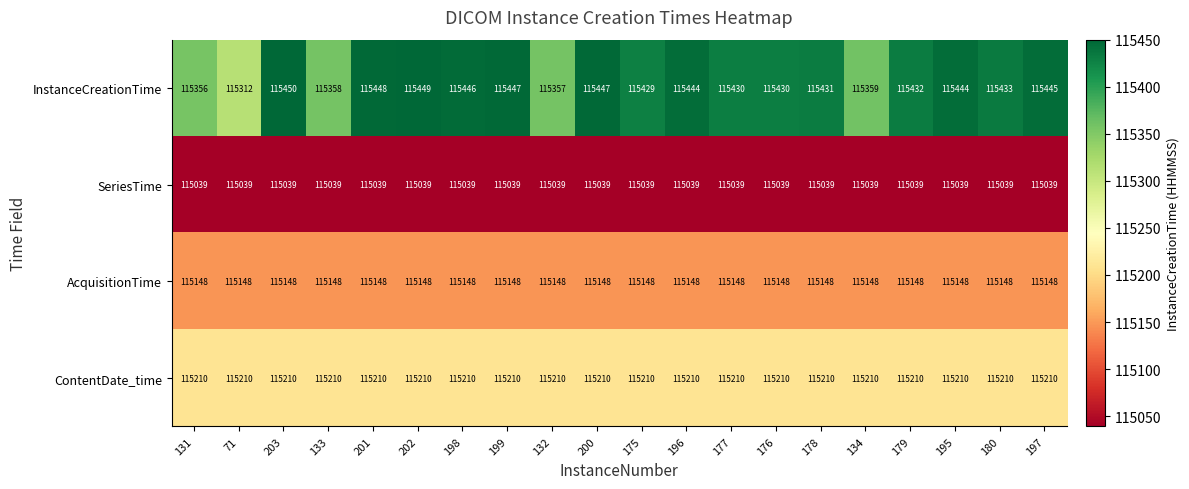

True or false: ContentDate_time has a value of 36680 at 131.

False